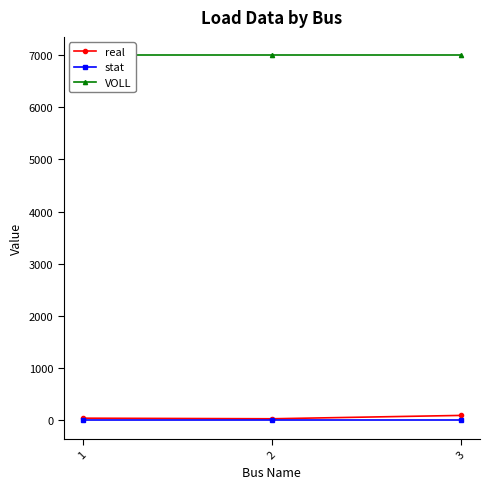

Rank the series at 3 from highest to lowest value.

VOLL, real, stat